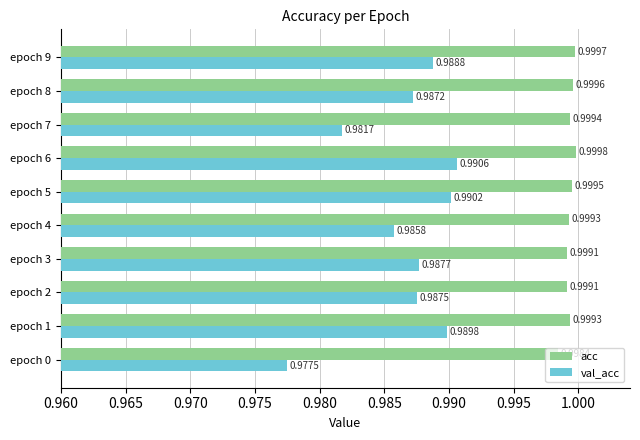

What is the sum of all acc values?

10.0